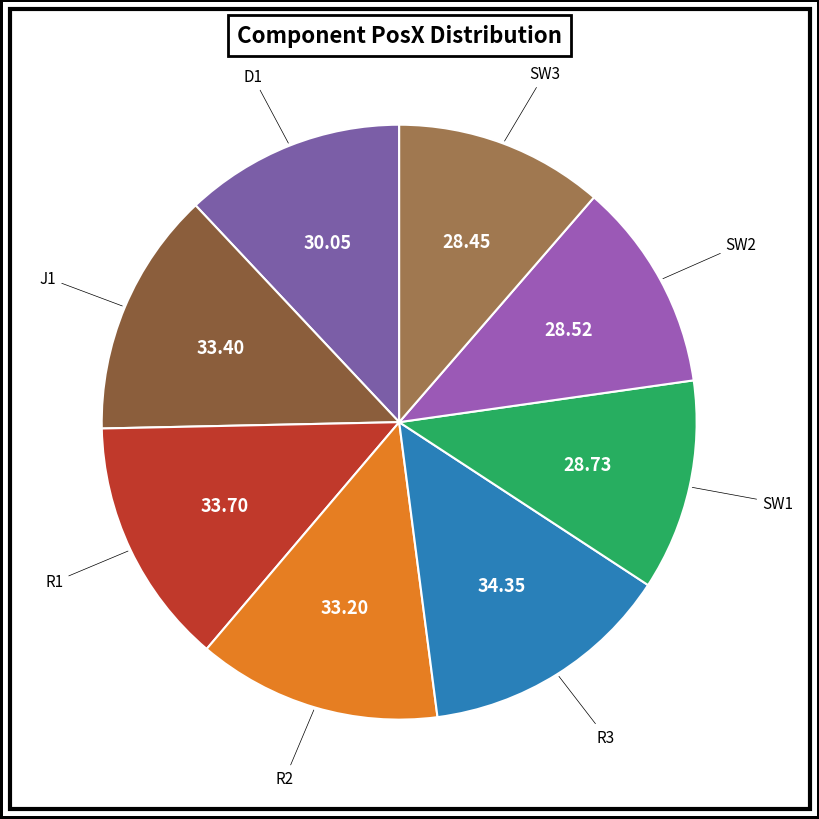

Count the number of slices in the pie.

8